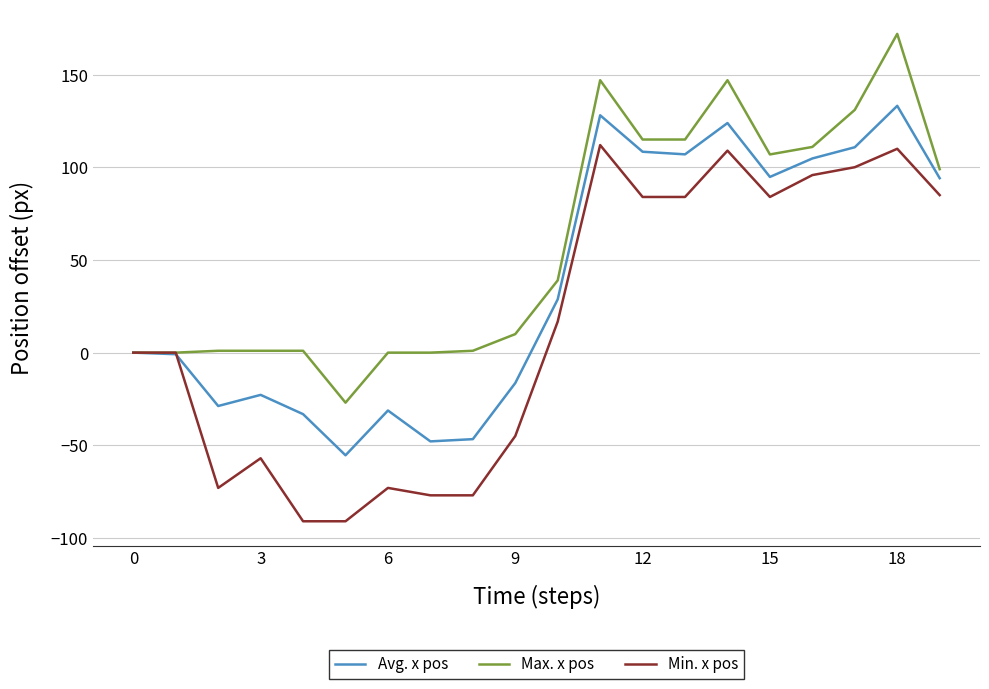

Which series has the largest total across all categories?

Max. x pos